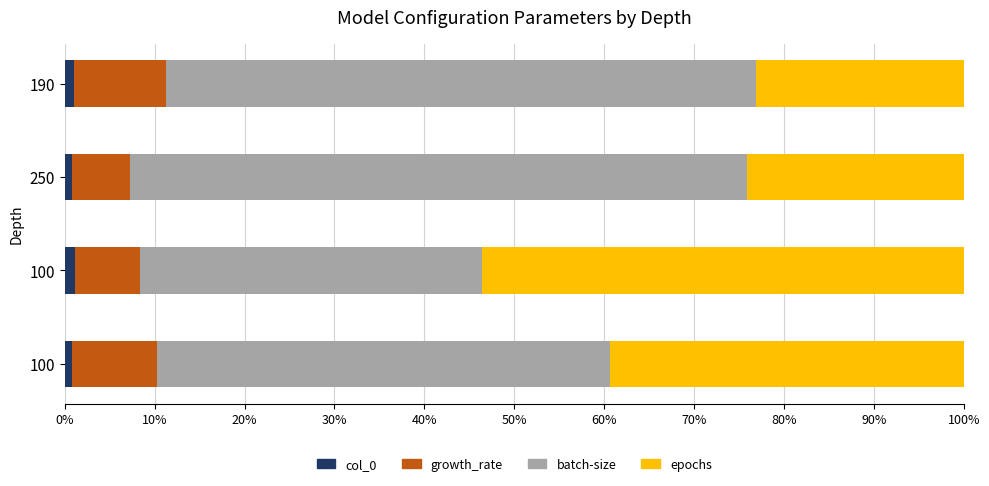

What are all the series names shown in the legend?

col_0, growth_rate, batch-size, epochs